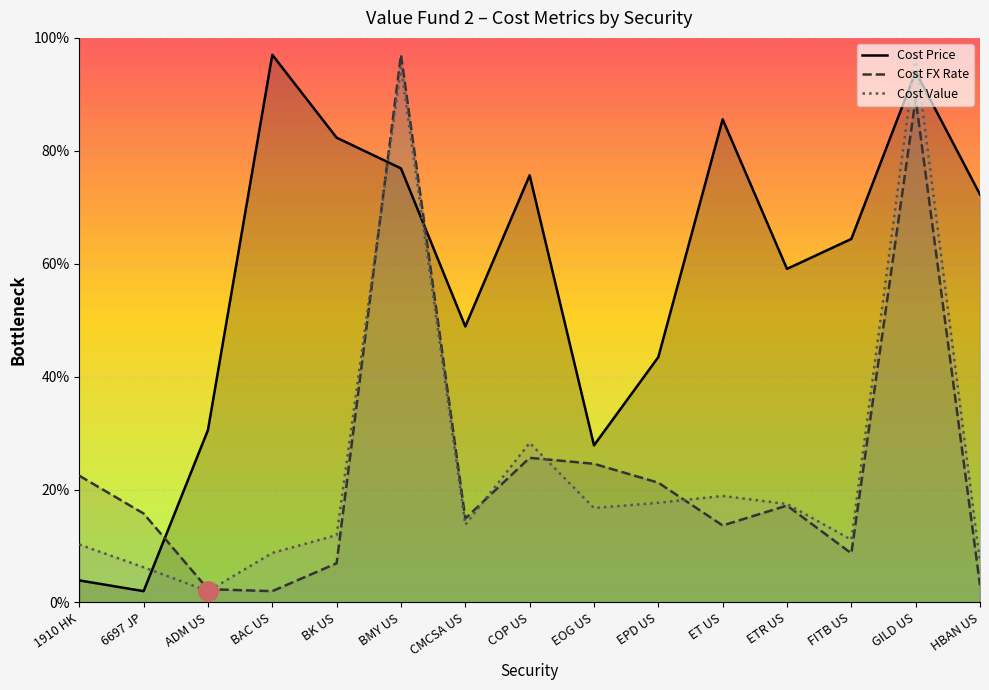

What is the label of the 12th point from the left?

ETR US